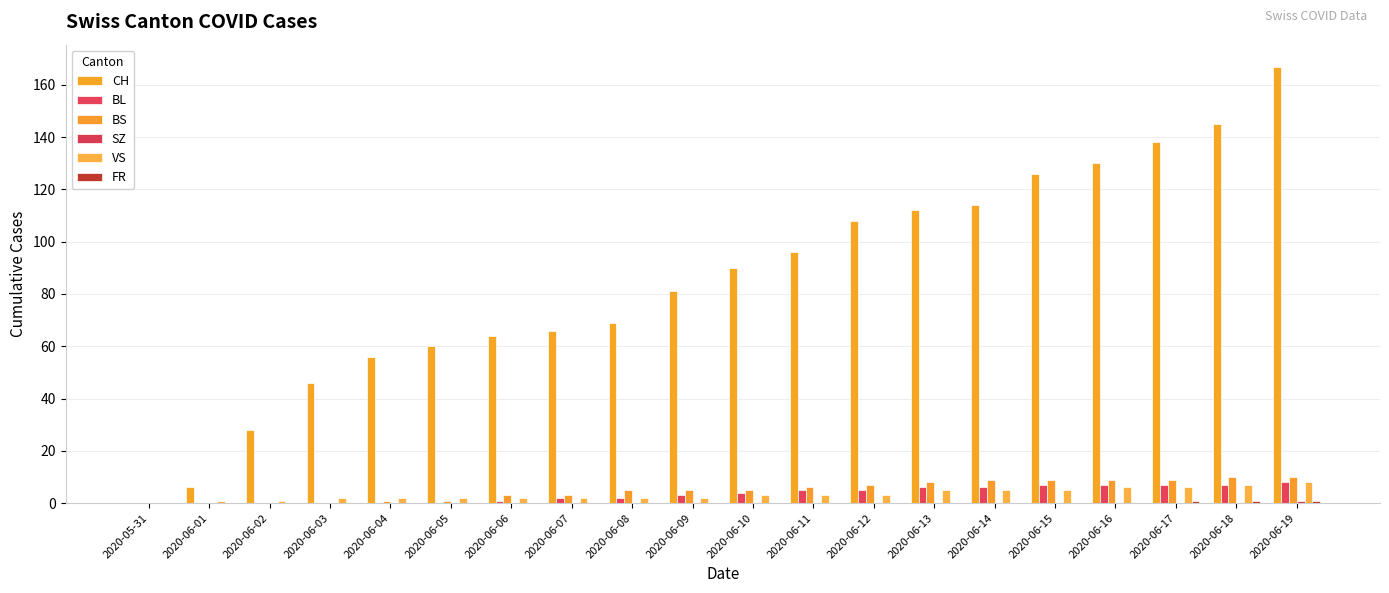

The BL series shows 6 at 2020-06-10. True or false?

False